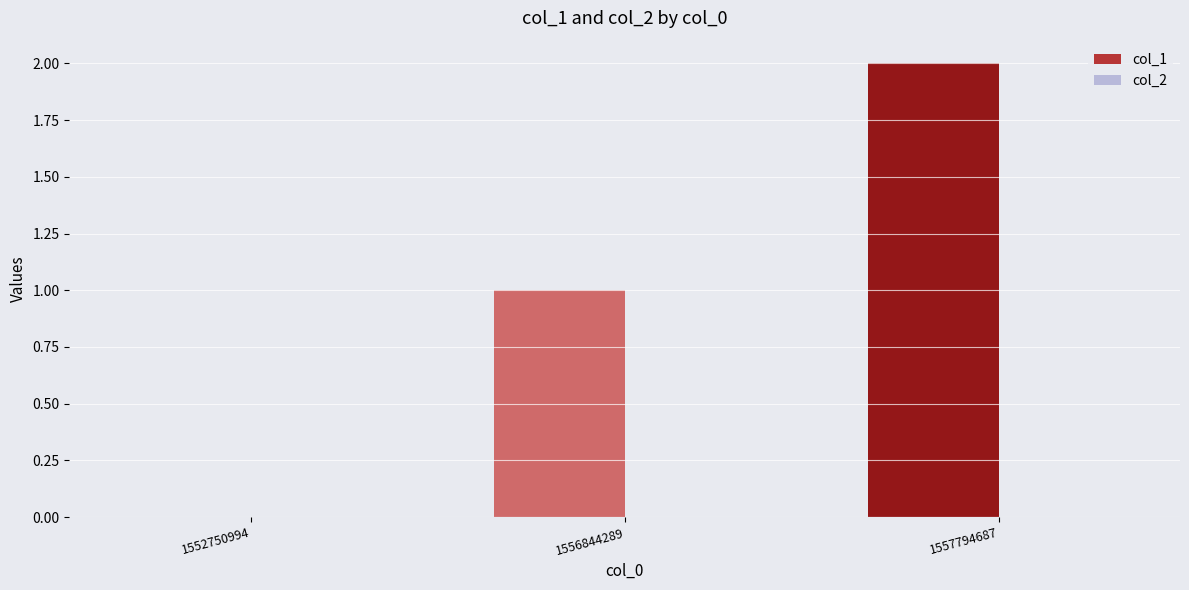

True or false: the data shows 2 at 1557794687.

True